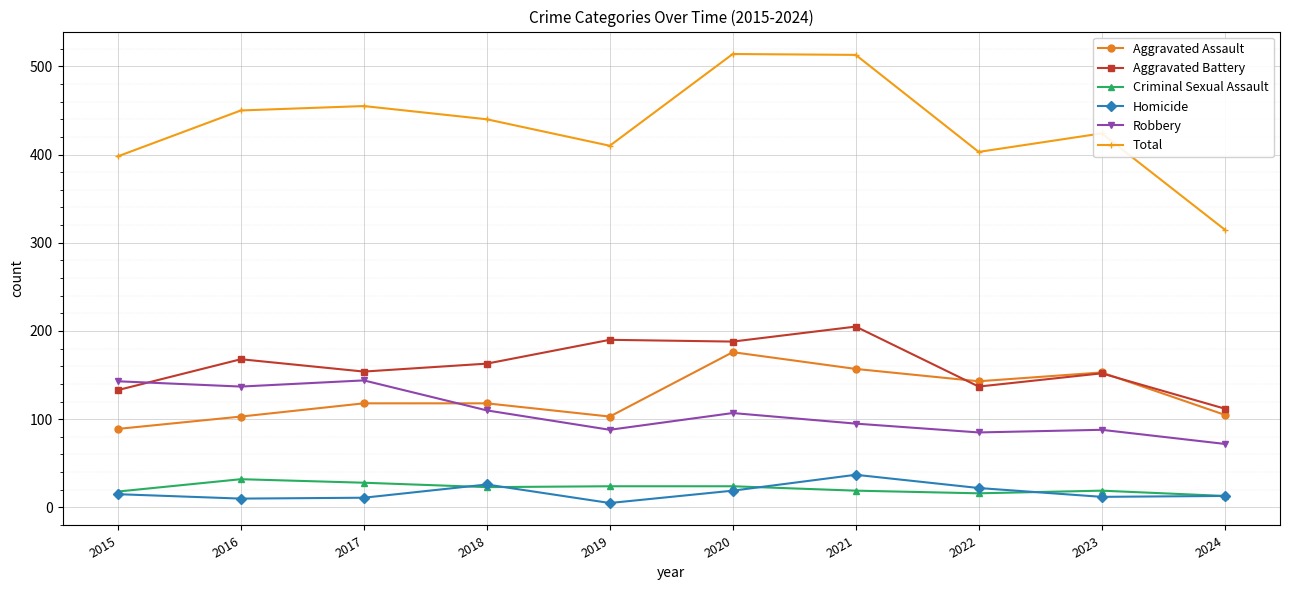

After their last crossing, which series has the higher values: Robbery or Aggravated Battery?

Aggravated Battery